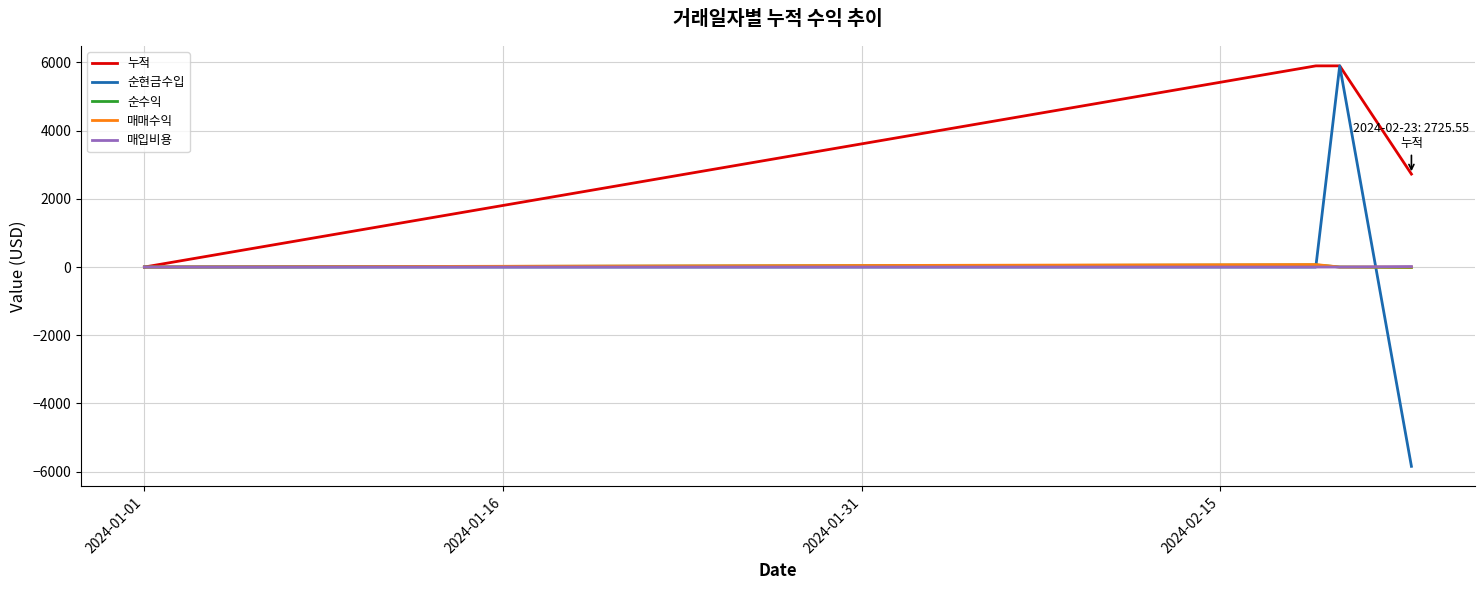

Which series has the largest range (max minus min)?

순현금수입